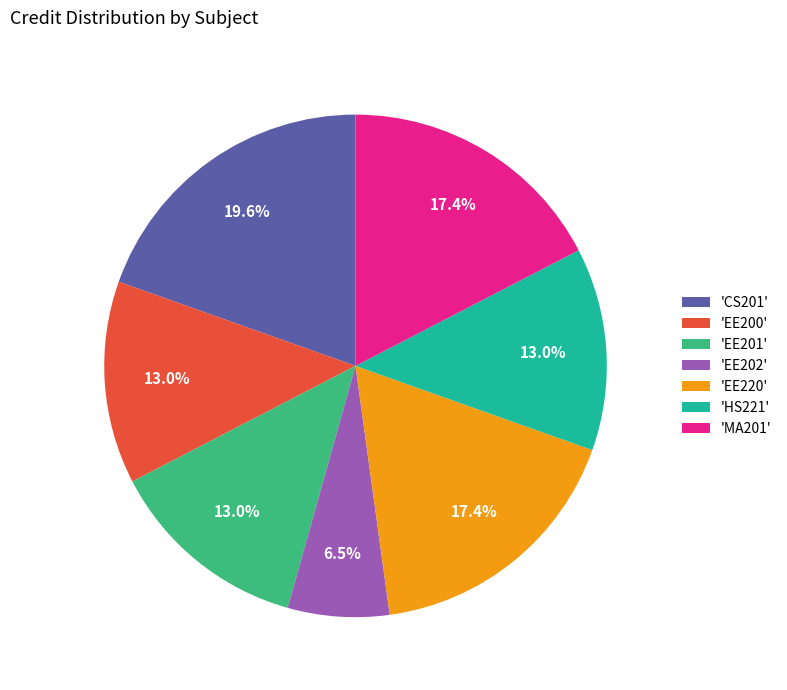

Which category has the biggest portion of the pie?

'CS201'